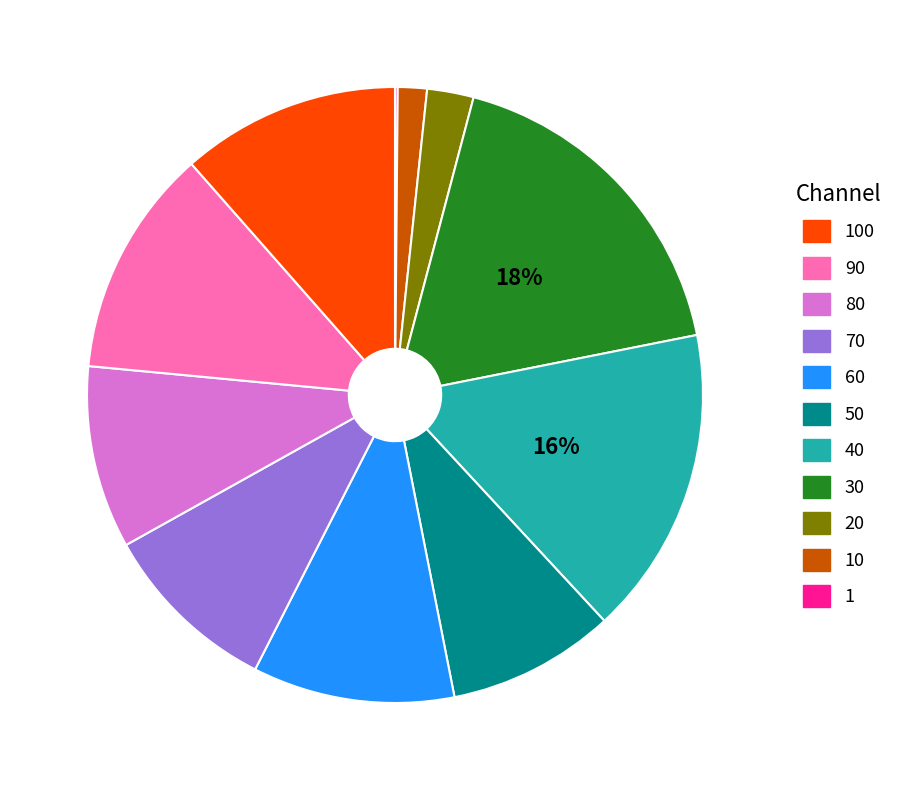

To the nearest percent, what is the difference between the largest and smallest slice percentages?

18%